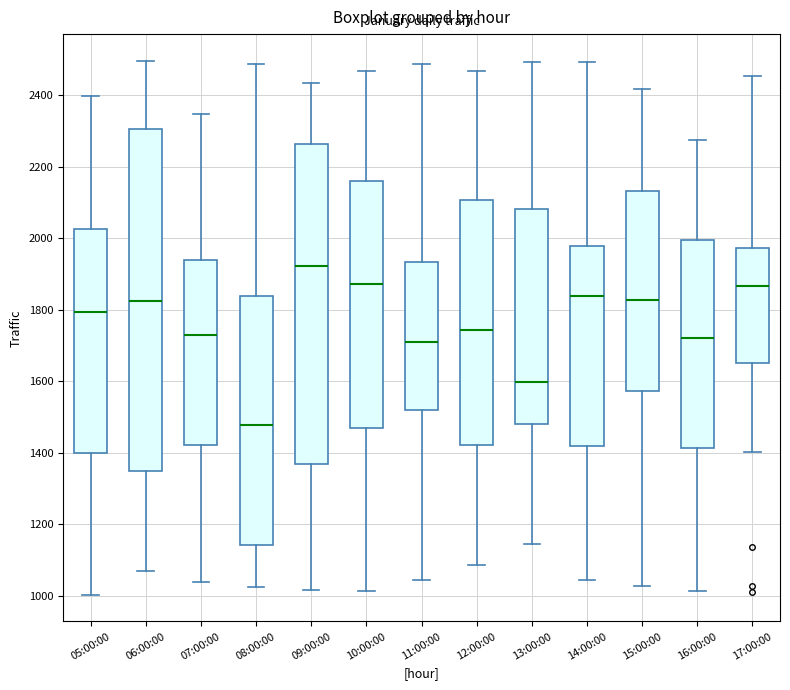

Reading left to right, read every box against the y-axis: the position of its median line, the range the box covers, and the ends of its whiskers. The values are not printed on the chart, so give them approximately, as read against the axis.

05:00:00: median 1800, box 1400 to 2020, whiskers 1000 to 2400
06:00:00: median 1820, box 1340 to 2300, whiskers 1060 to 2500
07:00:00: median 1720, box 1420 to 1940, whiskers 1040 to 2340
08:00:00: median 1480, box 1140 to 1840, whiskers 1020 to 2480
09:00:00: median 1920, box 1360 to 2260, whiskers 1020 to 2440
10:00:00: median 1880, box 1460 to 2160, whiskers 1020 to 2460
11:00:00: median 1700, box 1520 to 1940, whiskers 1040 to 2480
12:00:00: median 1740, box 1420 to 2100, whiskers 1080 to 2460
13:00:00: median 1600, box 1480 to 2080, whiskers 1140 to 2500
14:00:00: median 1840, box 1420 to 1980, whiskers 1040 to 2500
15:00:00: median 1820, box 1580 to 2140, whiskers 1020 to 2420
16:00:00: median 1720, box 1420 to 2000, whiskers 1020 to 2280
17:00:00: median 1860, box 1660 to 1980, whiskers 1400 to 2460